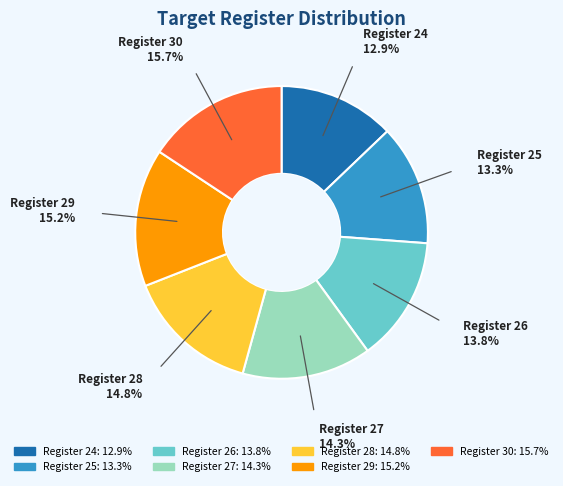

Does any single category account for the majority?

No